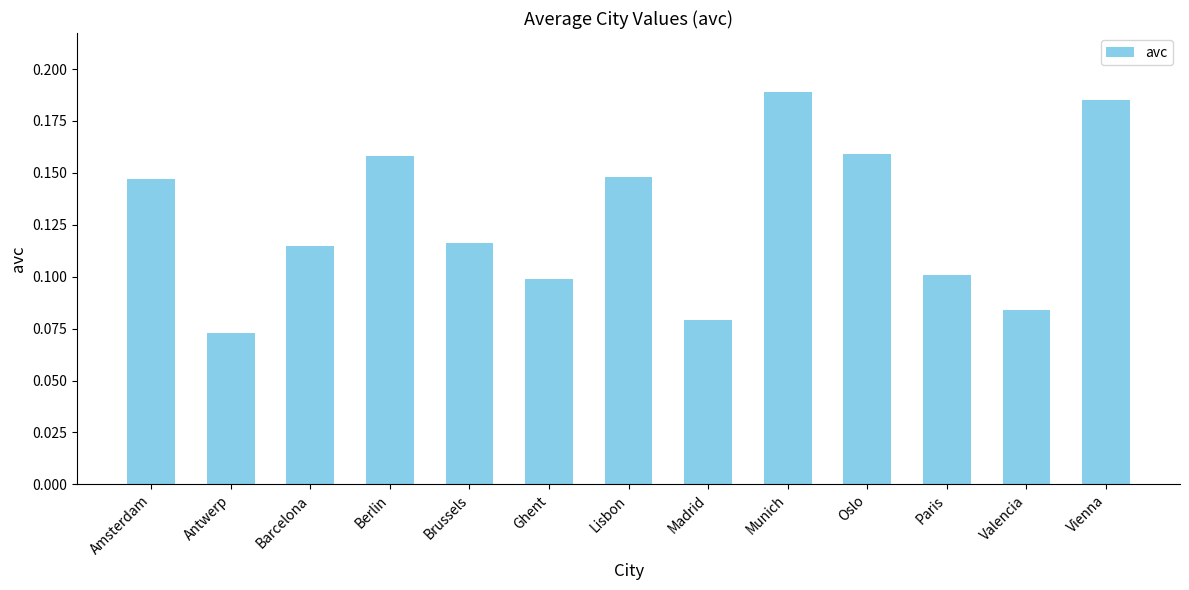

What is the label of the 6th bar from the right?

Madrid